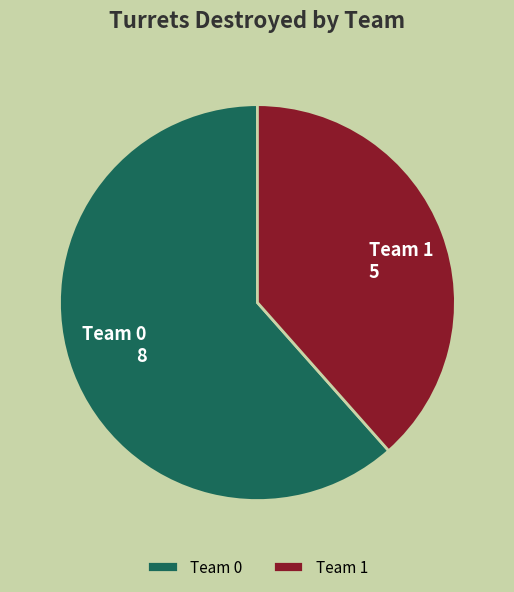

What is the largest slice in the pie chart?

Team 0